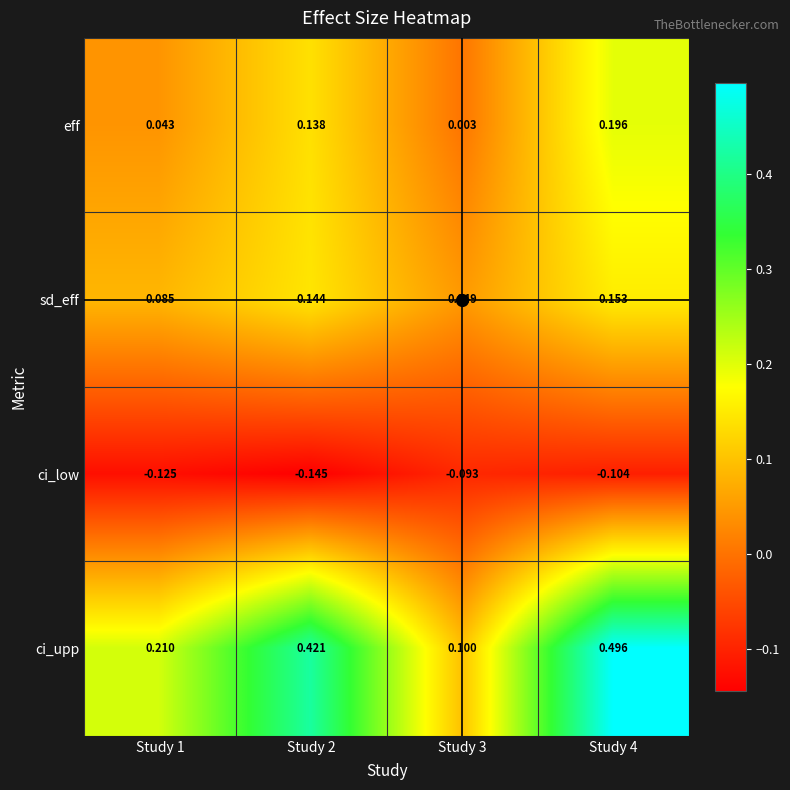

Which series has the largest total across all categories?

ci_upp